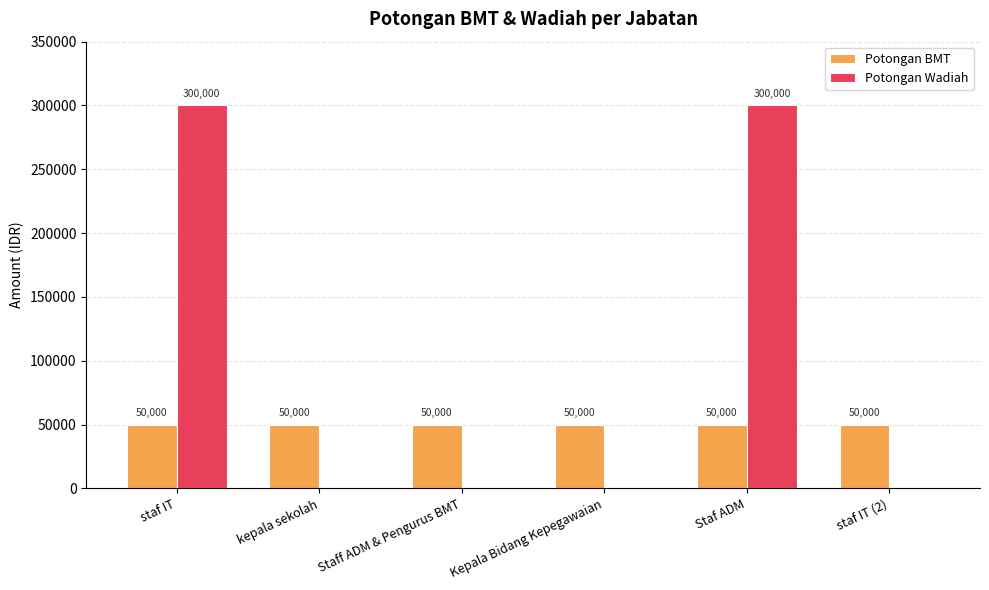

True or false: Potongan Wadiah has a value of 140409 at kepala sekolah.

False